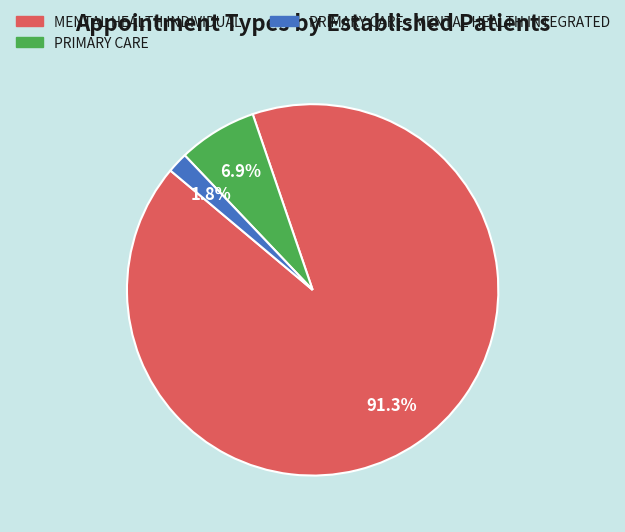

How many segments does this pie chart have?

3